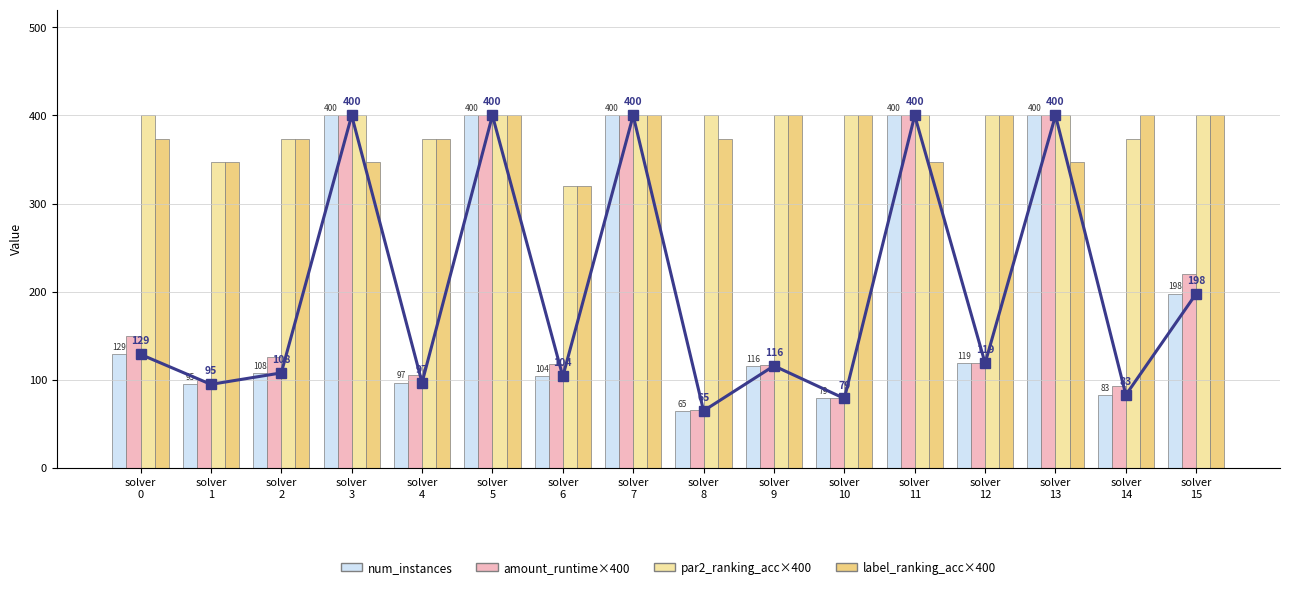

What is the value of the label_ranking_acc×400 bar at the 14th from the left?

346.8